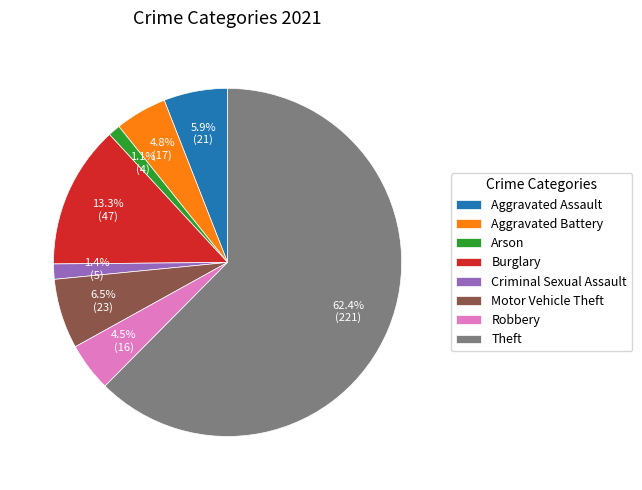

What portion of the pie excludes Aggravated Battery?

95.2%